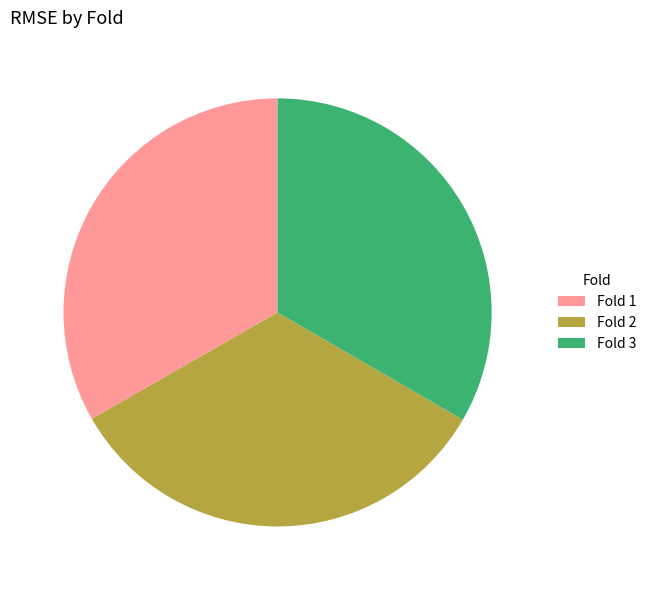

The Fold 3 slice represents 39% of the pie. True or false?

False